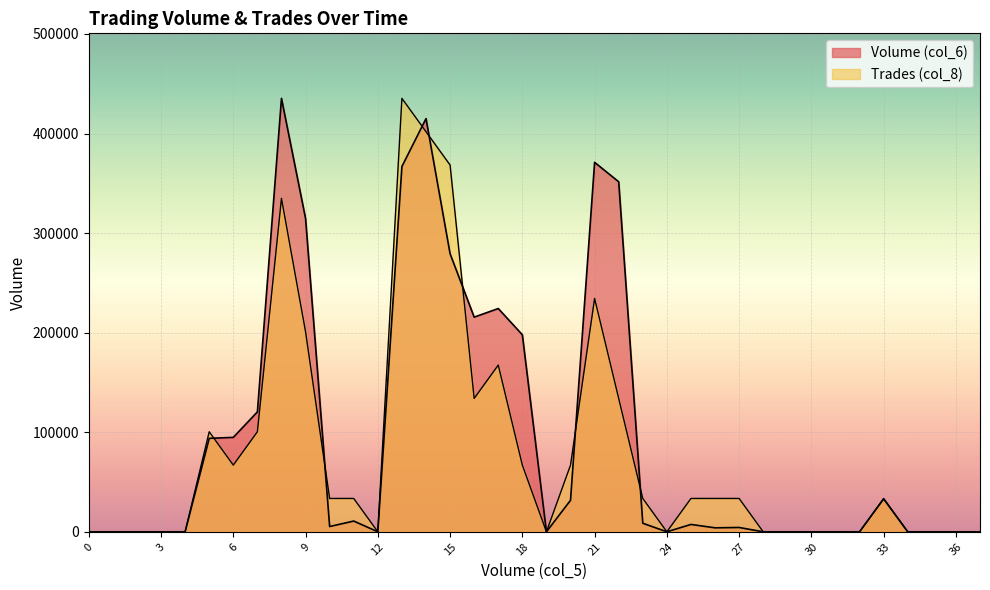

How many data points in Trades (col_8) are above 33484?

21